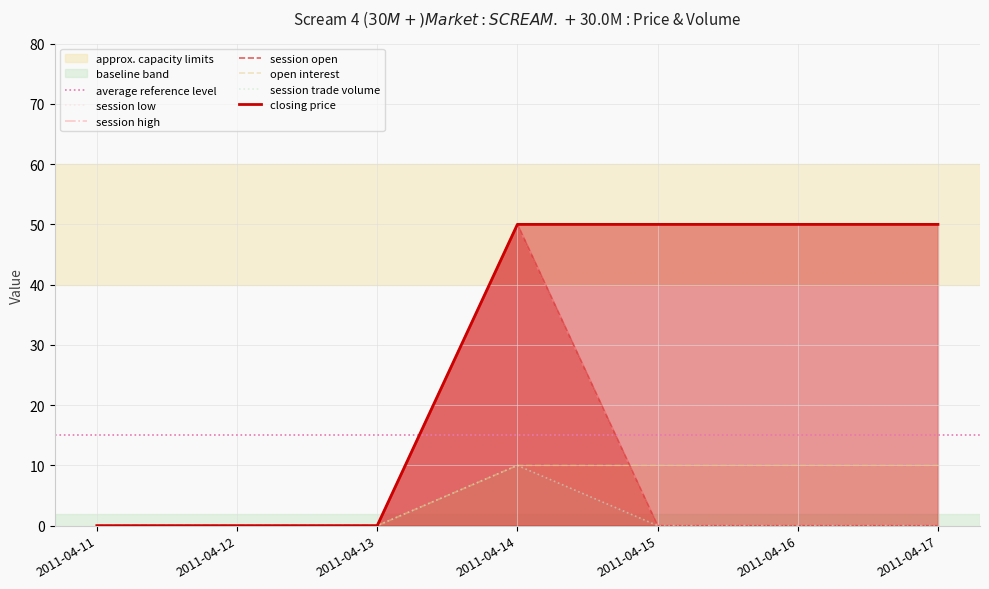

Which category has the highest value in the session trade volume series?

2011-04-14